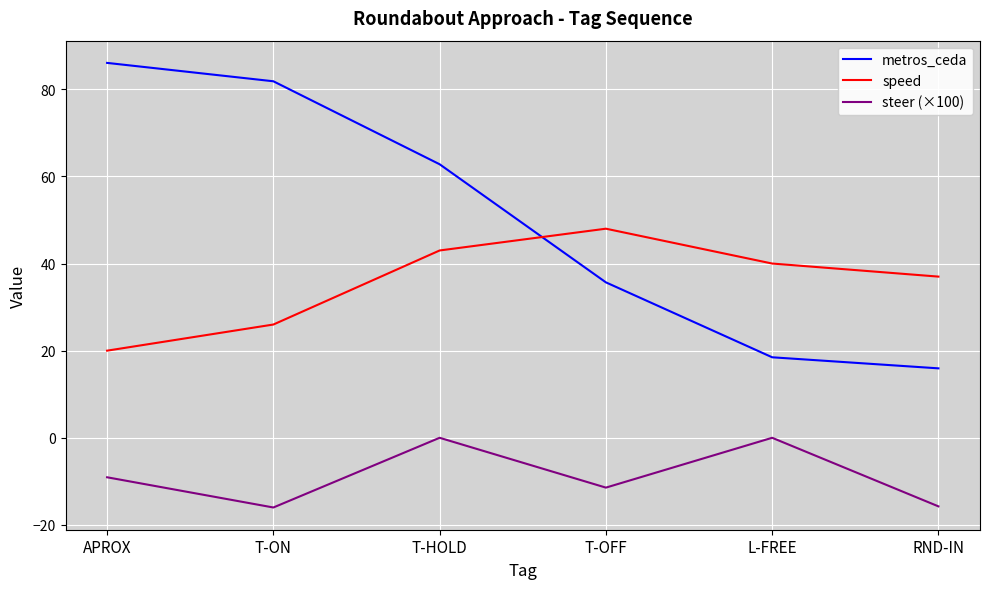

What is the sum of all metros_ceda values?

300.8